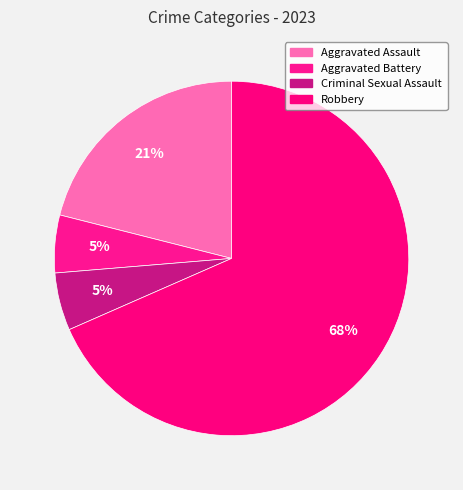

Which slice is the smallest?

Aggravated Battery